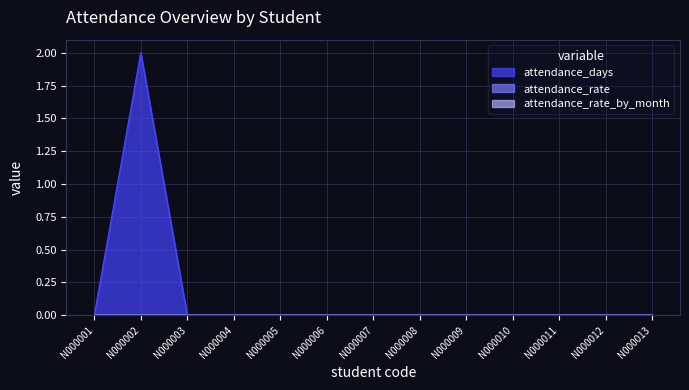

Reading right to left, what are all the values shown in this chart?

attendance_days: 0	0	0	0	0	0	0	0	0	0	0	2	0
attendance_rate: 0	0	0	0	0	0	0	0	0	0	0	0	0
attendance_rate_by_month: 0	0	0	0	0	0	0	0	0	0	0	0	0